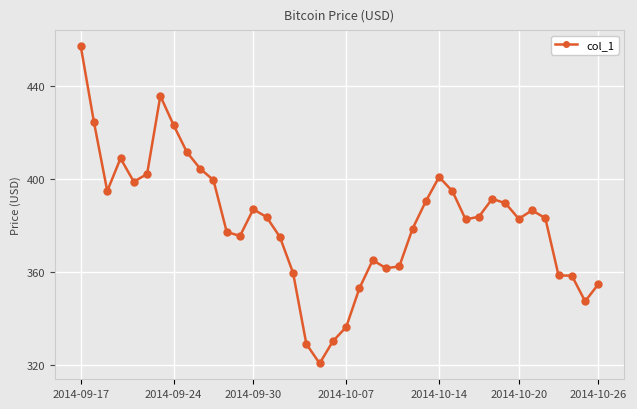

What is the smallest value displayed?

320.5